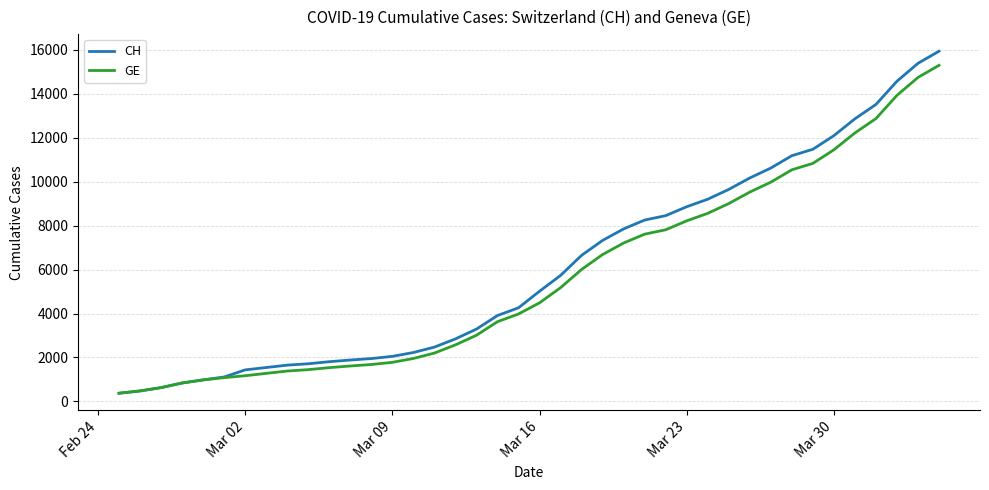

What is the average value of the CH series?

6053